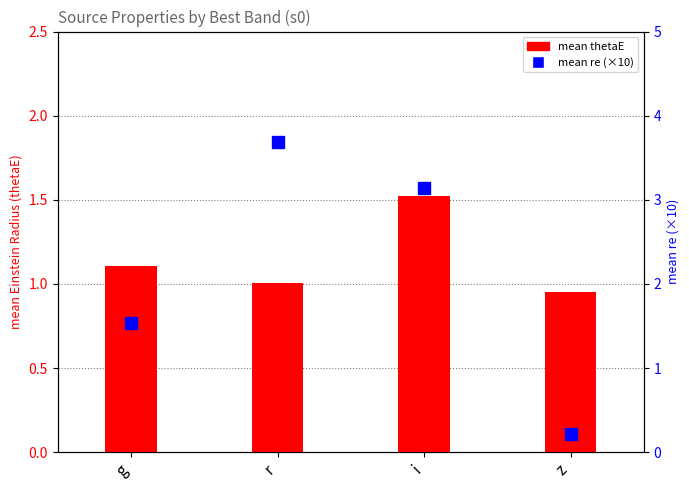

Reading left to right, what are all the values shown in this chart?

mean thetaE: g=1.1	r=1.0	i=1.5	z=1.0
mean re (×10): g=1.5	r=3.7	i=3.1	z=0.2